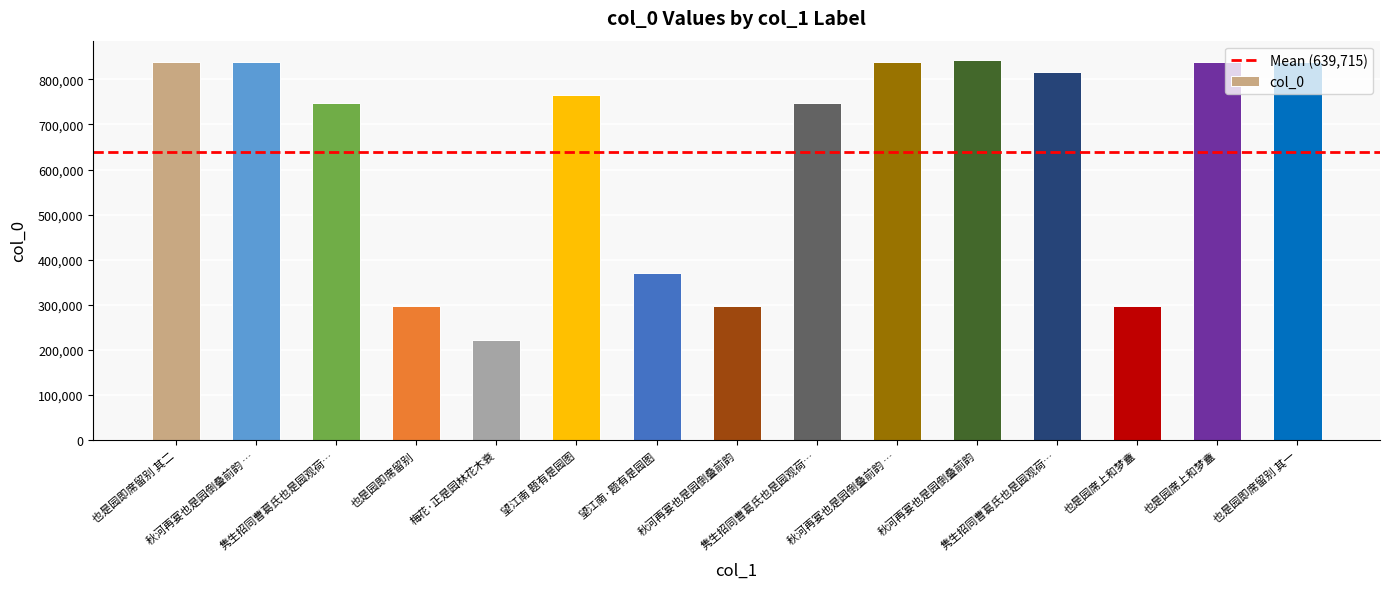

How many data points are less than 765877?

7